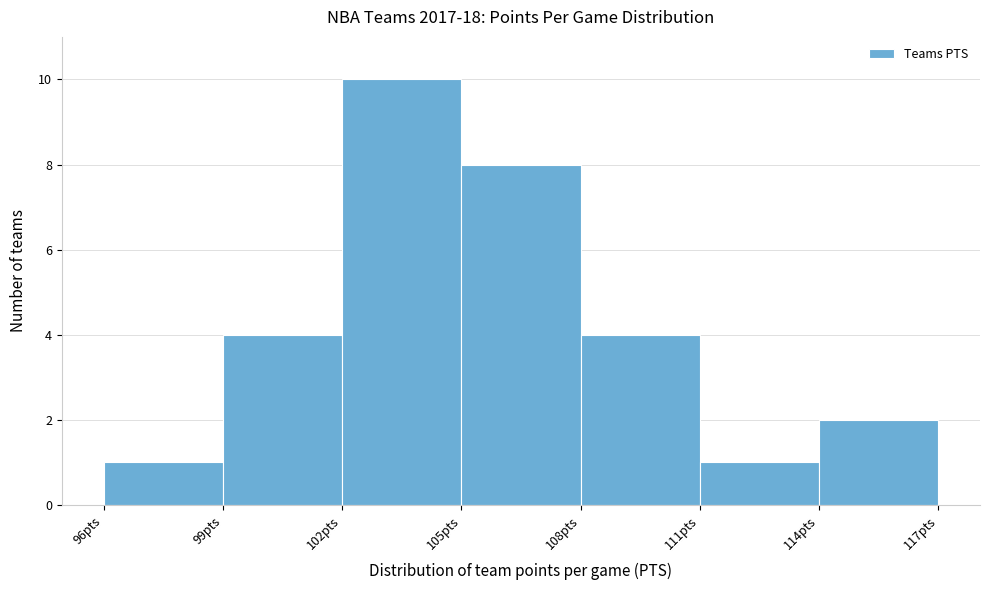

Reading left to right, list every bar in this chart as the range it spans on the x-axis followed by its height. The values are not printed on the chart, so give them approximately, as read against the axis.

96 to 99: 1
99 to 102: 4
102 to 105: 10
105 to 108: 8
108 to 111: 4
111 to 114: 1
114 to 117: 2